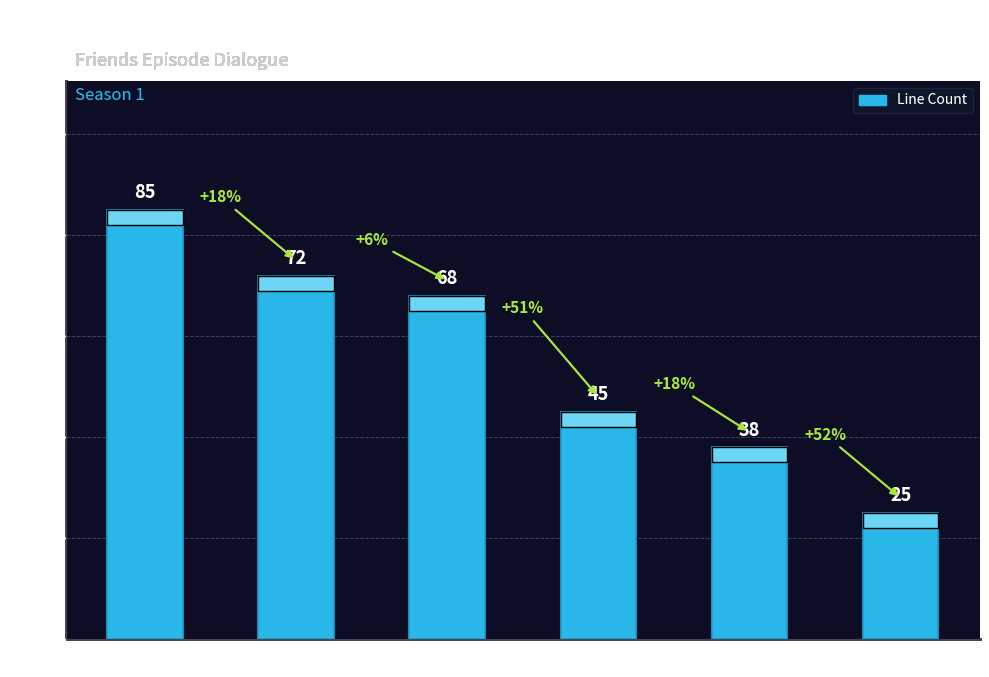

What is the smallest value displayed?

25